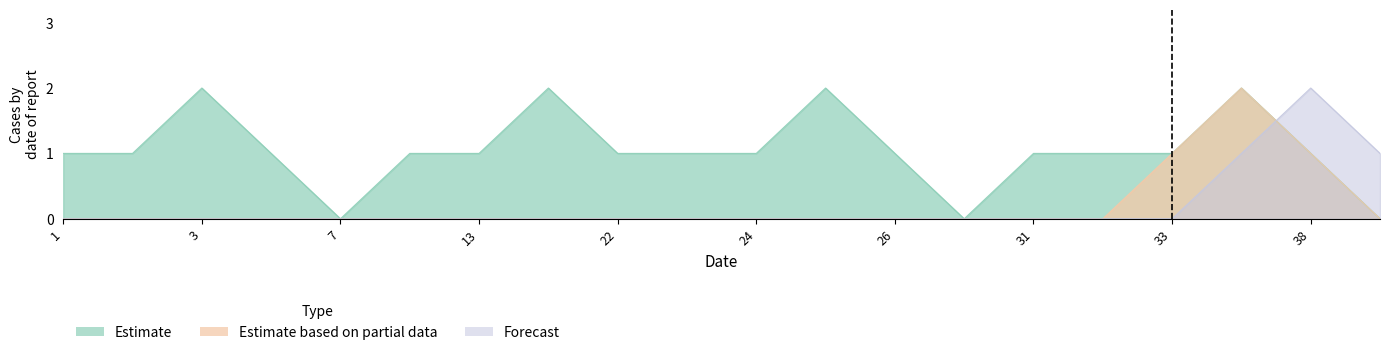

Which category has the lowest value in the Estimate based on partial data series?

1